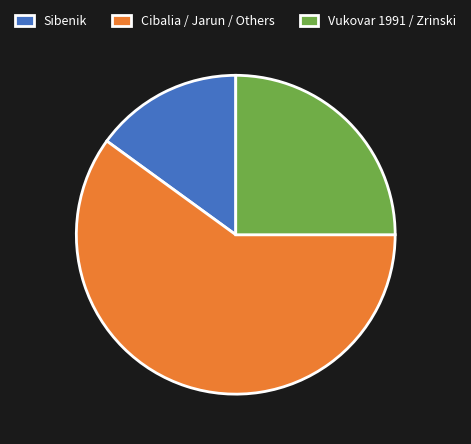

How many slices are in this pie chart?

3